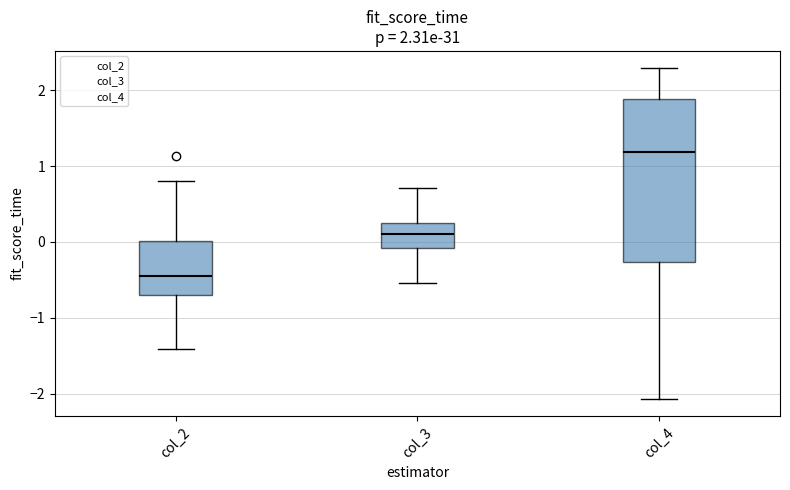

Which box is the tallest, from its lower edge to its upper edge?

col_4